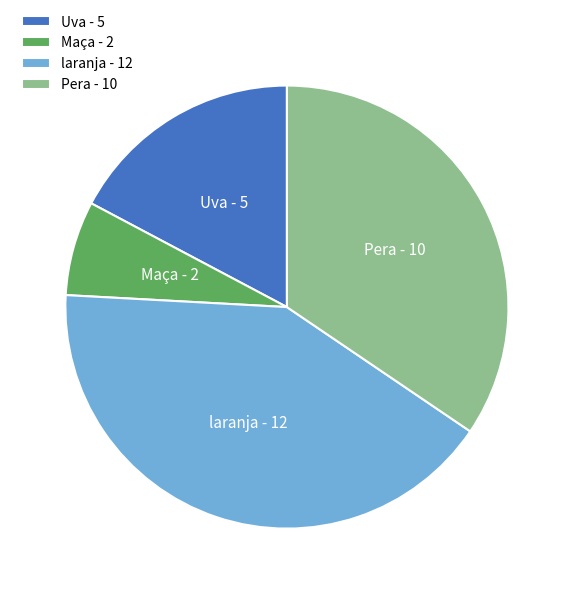

How many slices are in this pie chart?

4